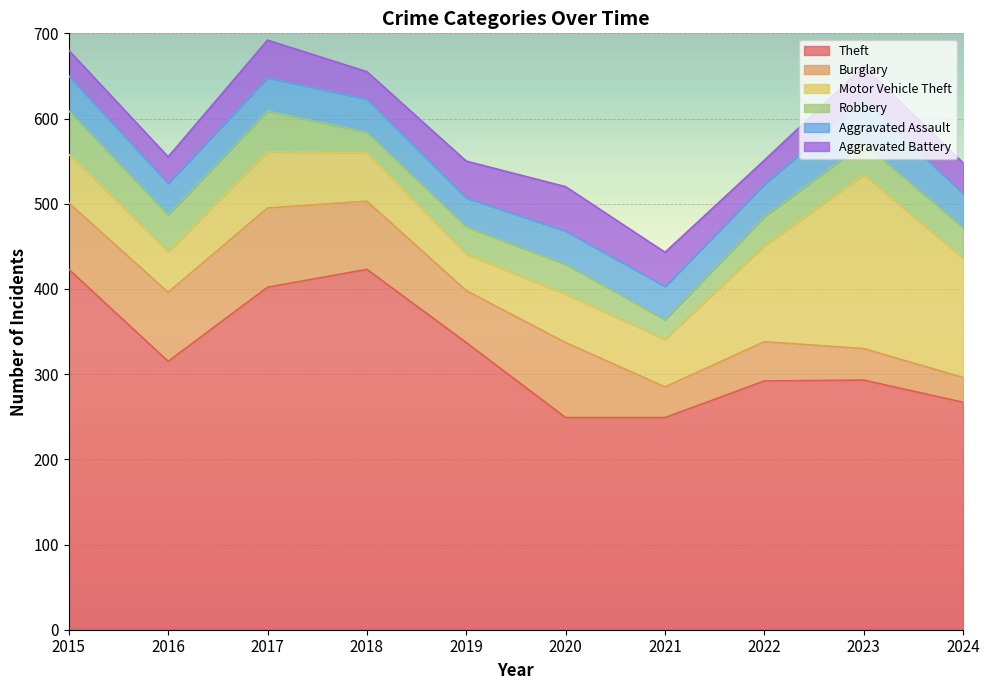

What is the highest value of the Burglary series?

93